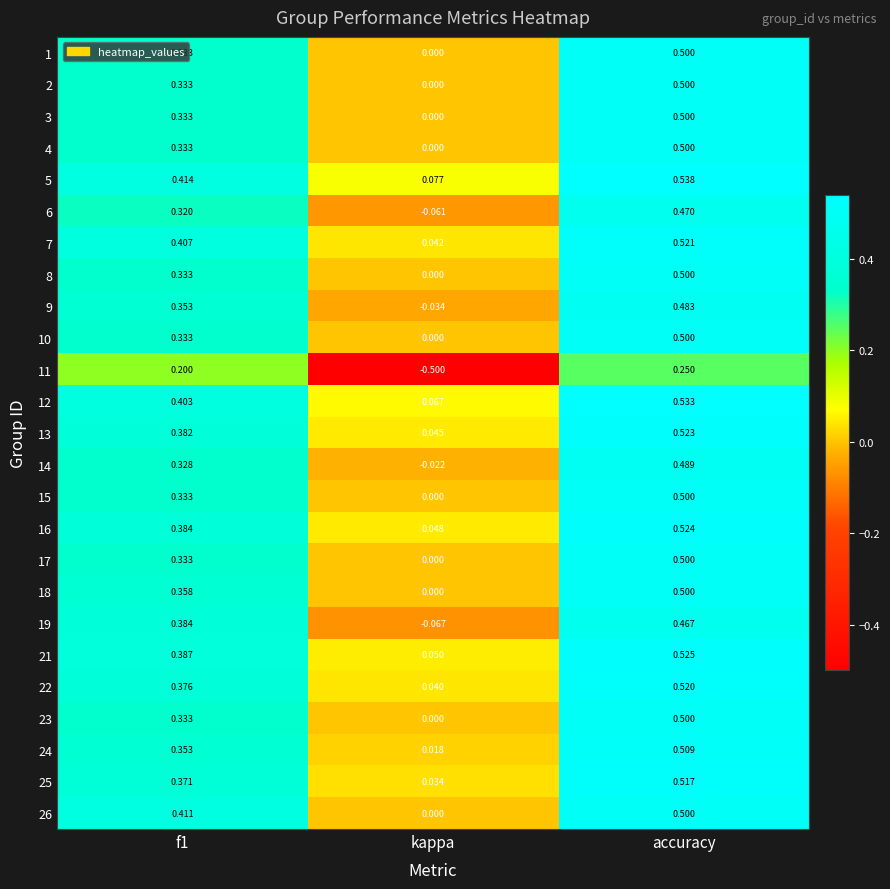

How many series are shown in this chart?

25